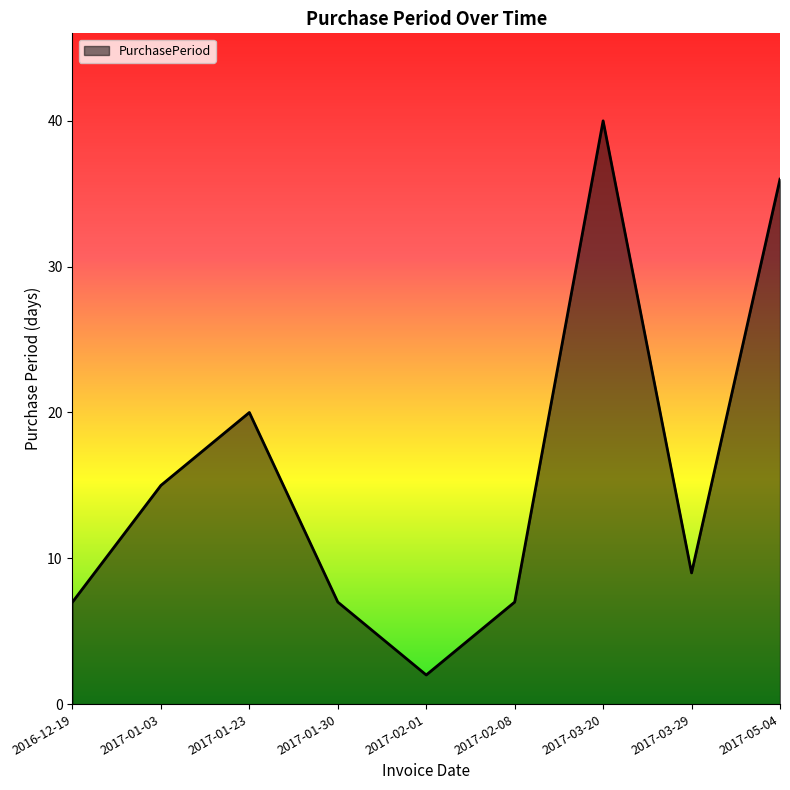

At which category does the chart reach its peak across all series?

2017-03-20